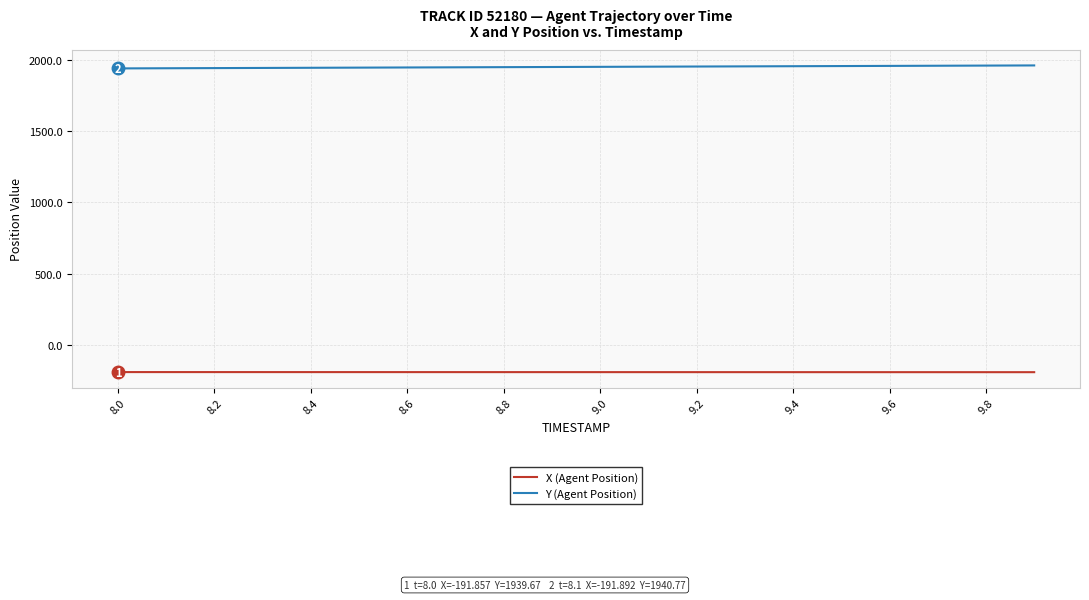

What are all the series names shown in the legend?

X (Agent Position), Y (Agent Position)